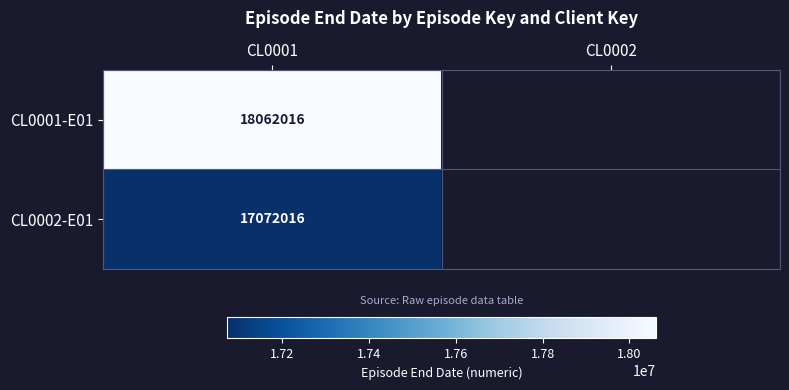

Rank the series at CL0001 from highest to lowest value.

CL0001-E01, CL0002-E01